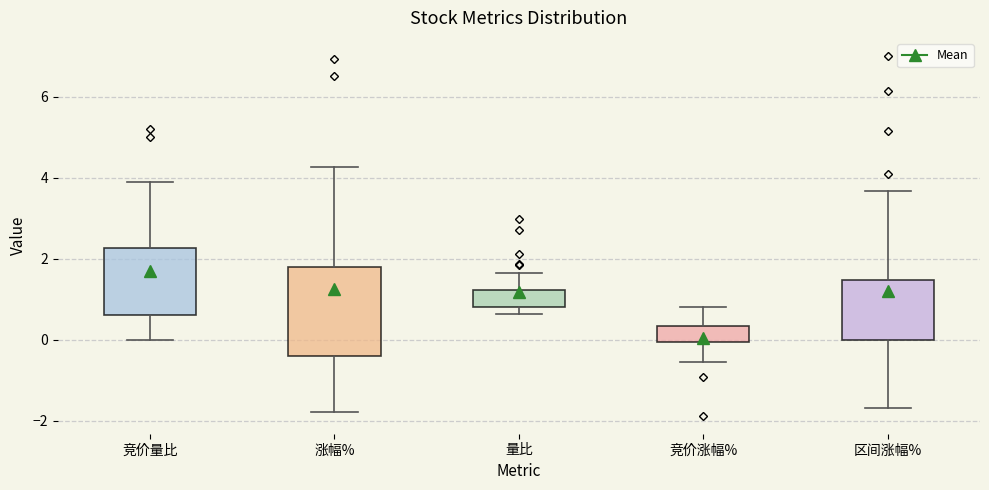

Reading left to right, read every box against the y-axis: the position of its median line, the range the box covers, and the ends of its whiskers. The values are not printed on the chart, so give them approximately, as read against the axis.

竞价量比: median 1.4, box 0.6 to 2.2, whiskers 0.0 to 4.0
涨幅%: median 0.6, box -0.4 to 1.8, whiskers -1.8 to 4.2
量比: median 1.0, box 0.8 to 1.2, whiskers 0.6 to 1.6
竞价涨幅%: median 0.0 (inside the box), box 0.0 to 0.4, whiskers -0.6 to 0.8
区间涨幅%: median 0.8, box 0.0 to 1.4, whiskers -1.6 to 3.6